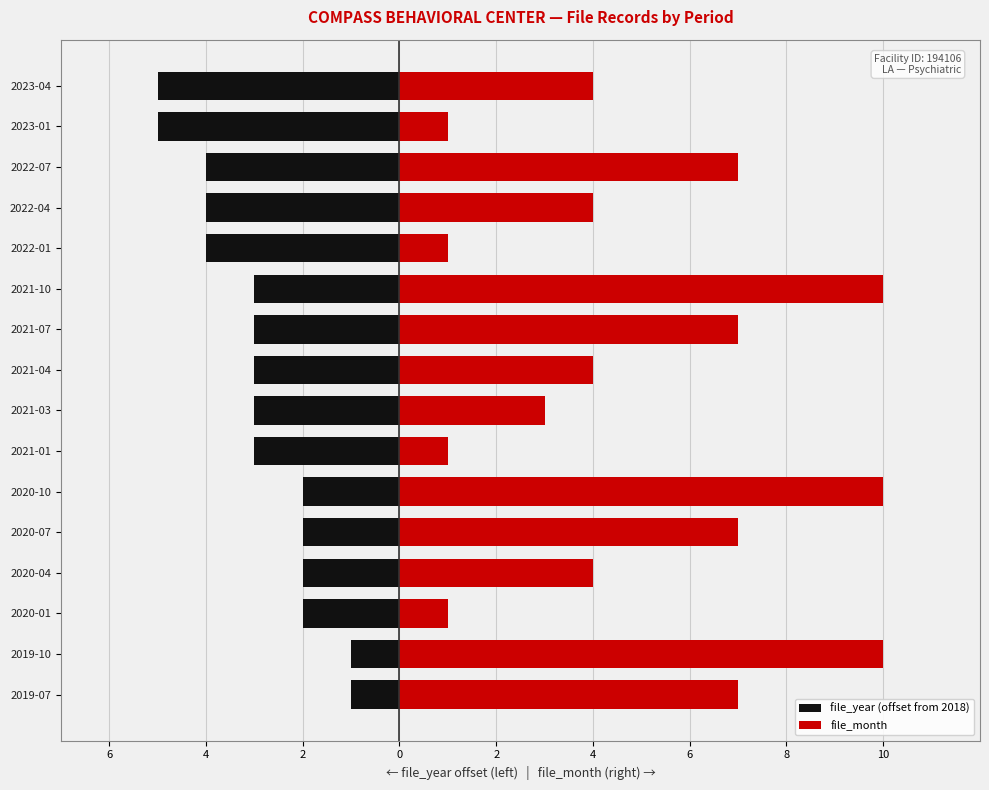

What is the difference between the maximum and minimum values in the file_month series?

9